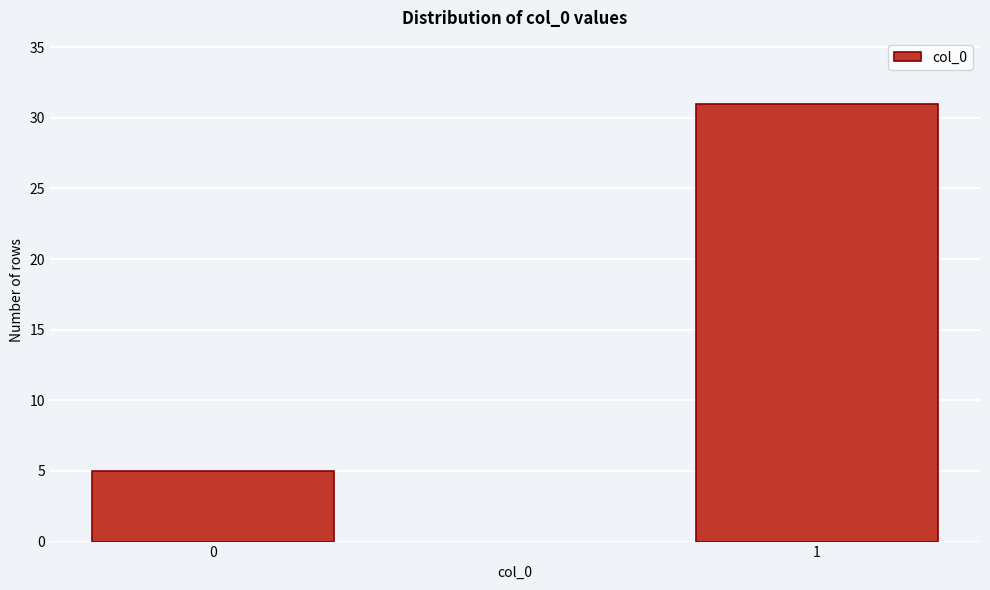

Reading left to right, what are all the values shown in this chart?

5	31